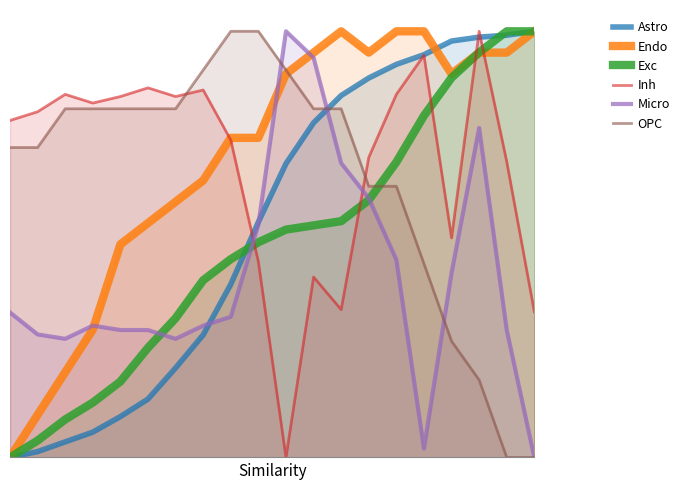

List the series in order of their peak value, lowest first.

Astro, Endo, Exc, Inh, Micro, OPC